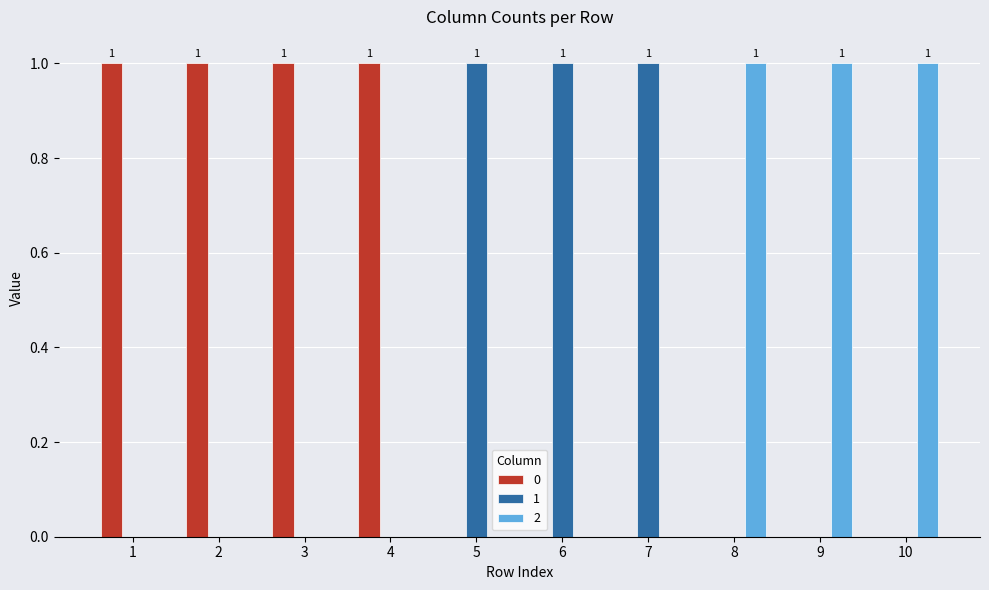

What is the spread (max minus min) of values at 2?

1